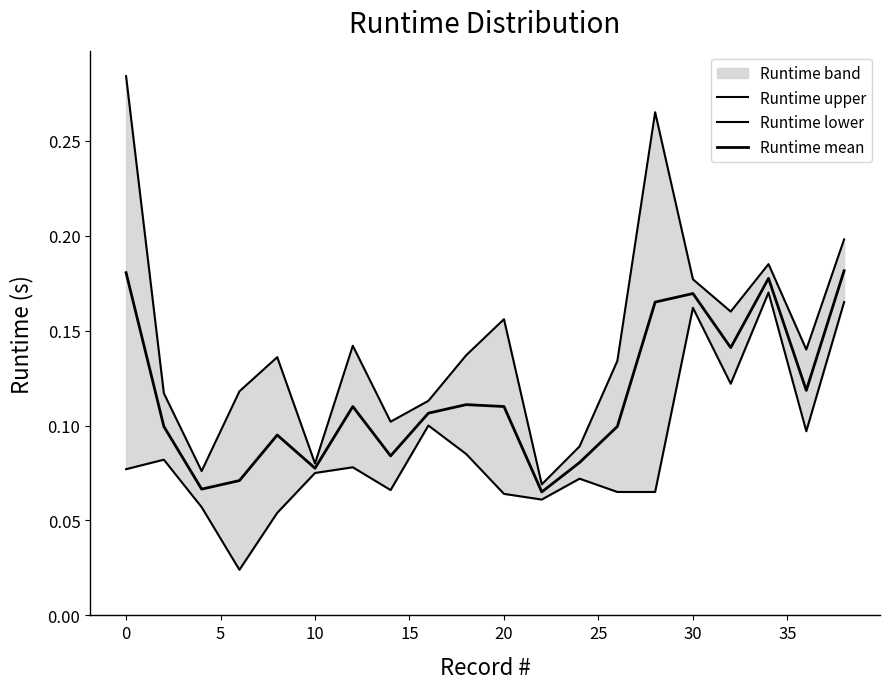

What is the greatest value displayed?

0.3